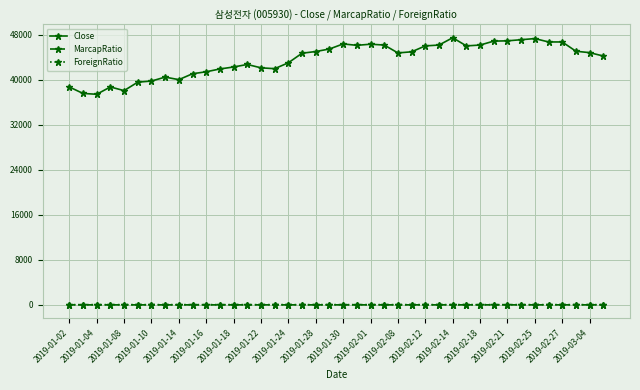

What is the maximum value shown in the chart?

47500.0